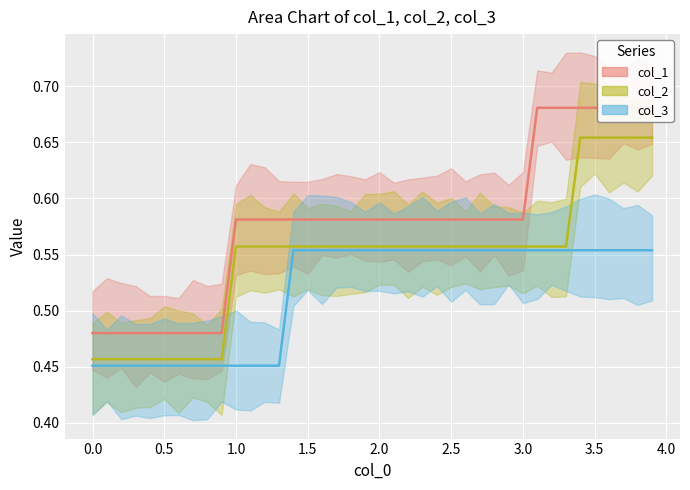

Which series has the largest range (max minus min)?

col_1